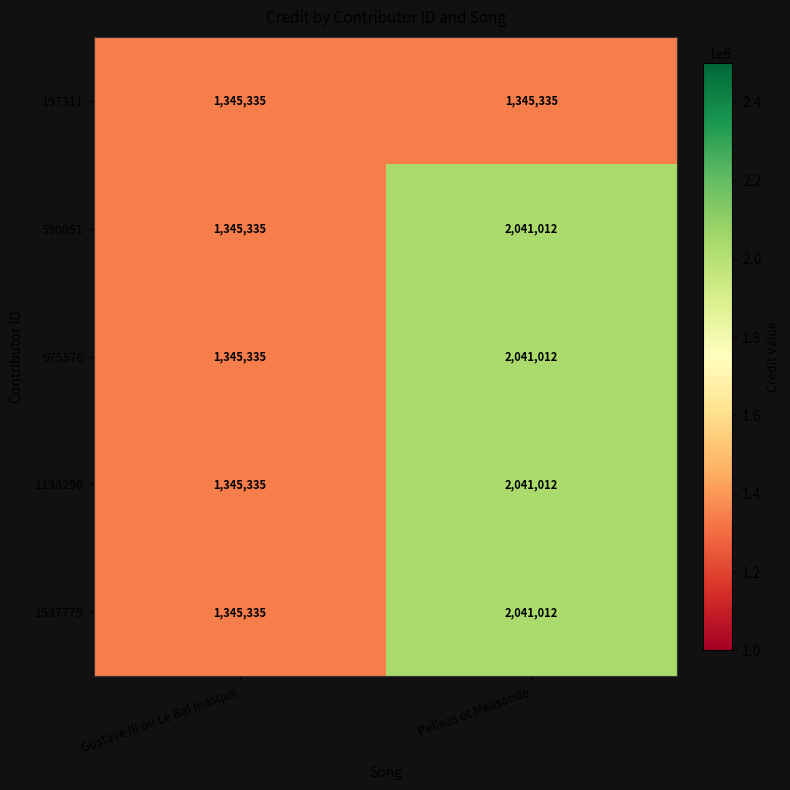

What is the spread (max minus min) of values at Pelleas et Melisande?

695677